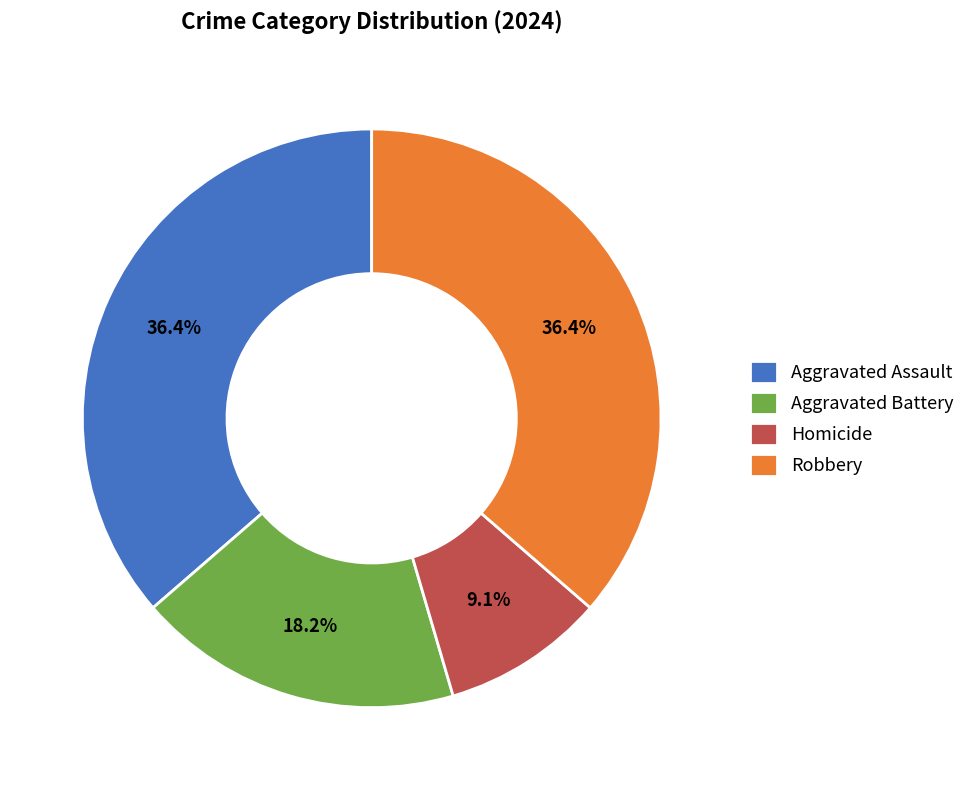

Which slice is the smallest?

Homicide